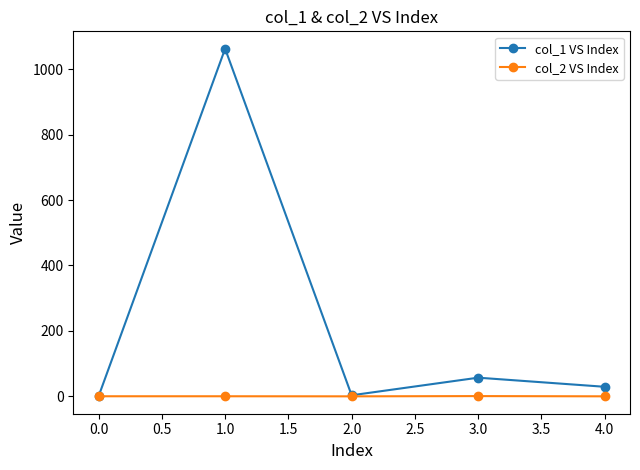

Where is col_1 VS Index nearest to the value 531?

3.0